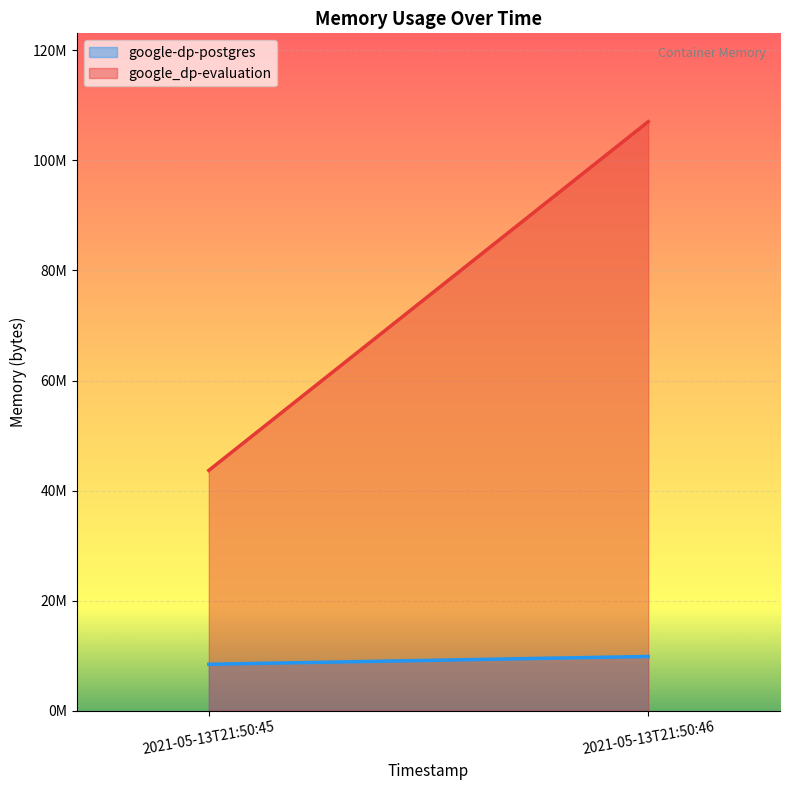

Reading left to right, transcribe all the data shown in this chart.

google-dp-postgres: 2021-05-13T21:50:45=8437760	2021-05-13T21:50:46=9854976
google_dp-evaluation: 2021-05-13T21:50:45=43667456	2021-05-13T21:50:46=107032576